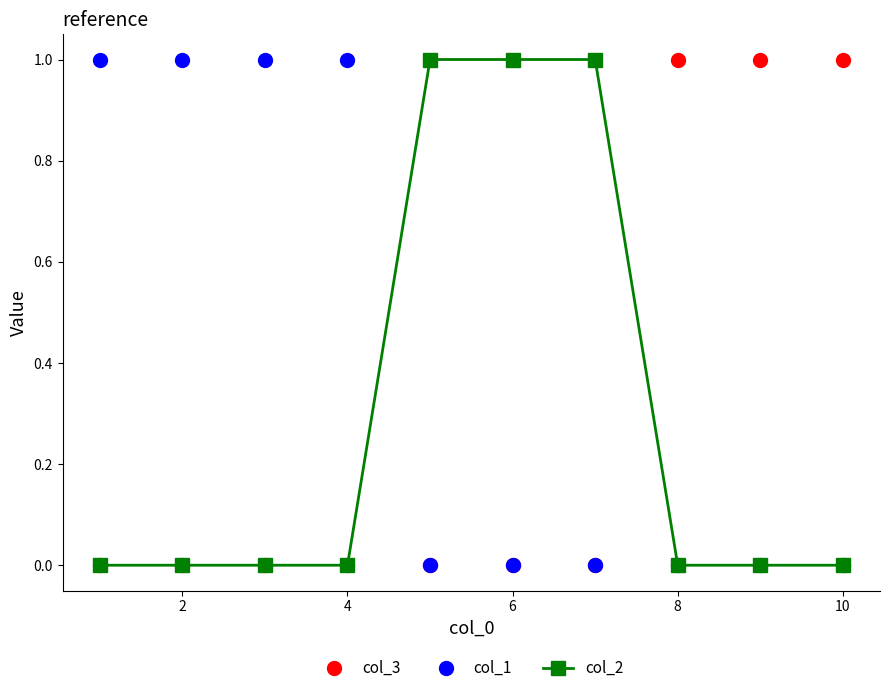

What are all the series names shown in the legend?

col_3, col_1, col_2